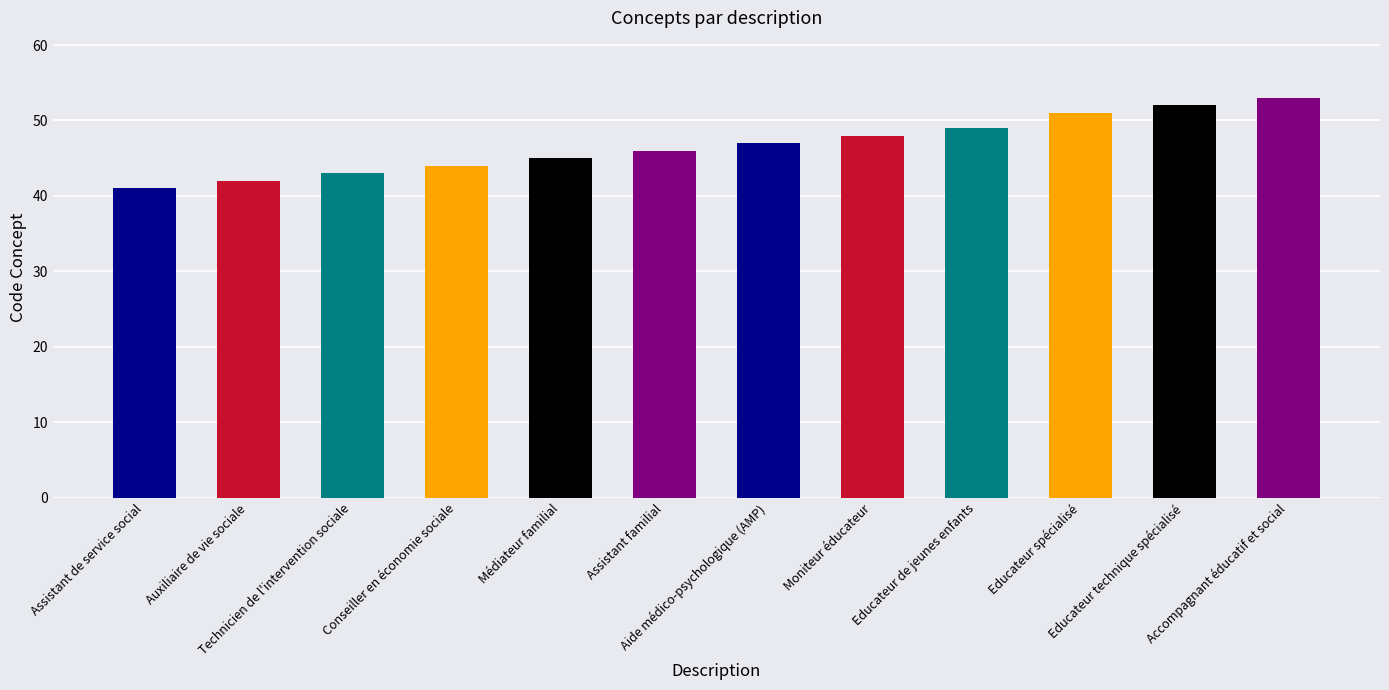

What is the label of the 2nd bar from the right?

Educateur technique spécialisé